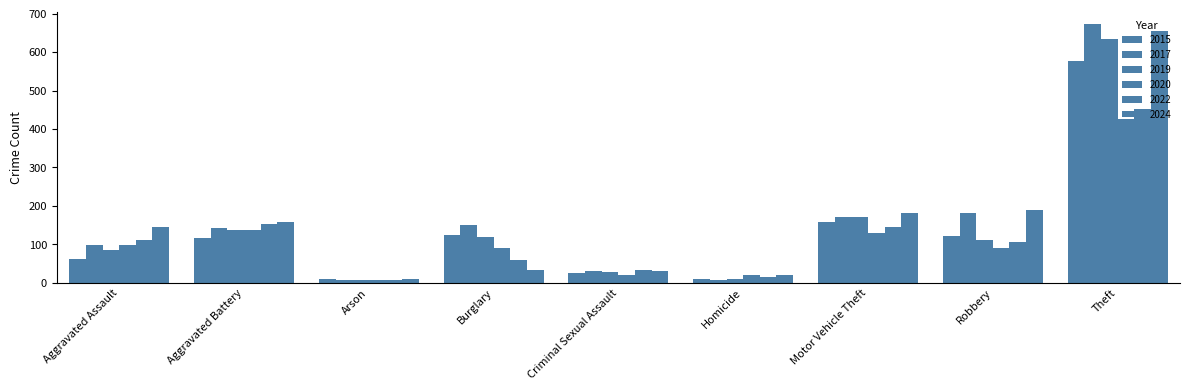

How many categories are shown in the chart?

9